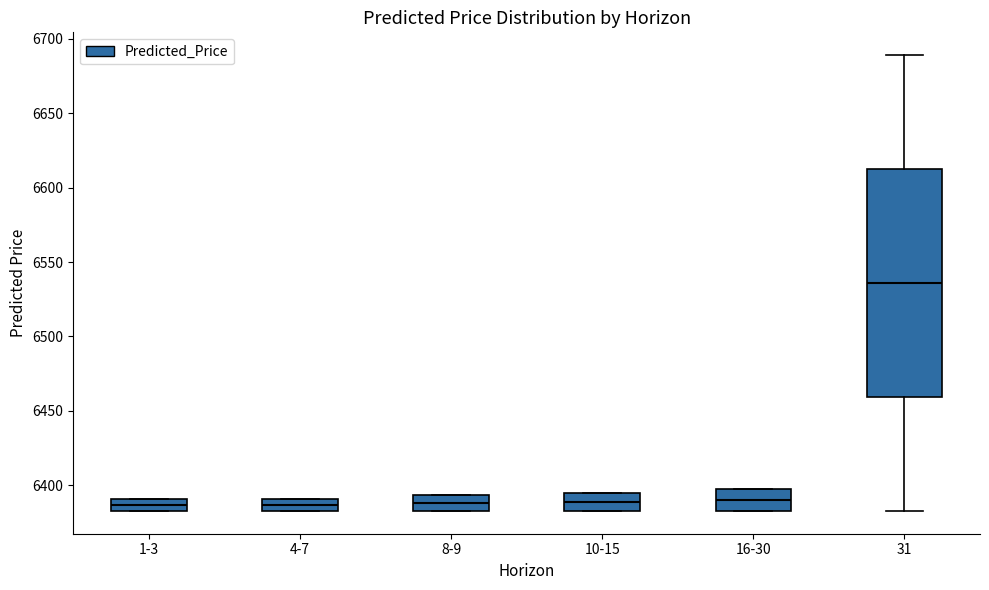

Reading left to right, transcribe this box plot: for each box, give where its median line is, the range the box spans, and where its two whiskers end, as read against the y-axis. The values are not printed on the chart, so give them approximately, as read against the axis.

1-3: median 6385 (inside the box), box 6385 to 6390, whiskers 6385 to 6390
4-7: median 6385 (inside the box), box 6385 to 6390, whiskers 6385 to 6390
8-9: median 6390, box 6385 to 6395, whiskers 6385 to 6395
10-15: median 6390, box 6385 to 6395, whiskers 6385 to 6395
16-30: median 6390, box 6385 to 6395, whiskers 6385 to 6395
31: median 6535, box 6460 to 6610, whiskers 6385 to 6690